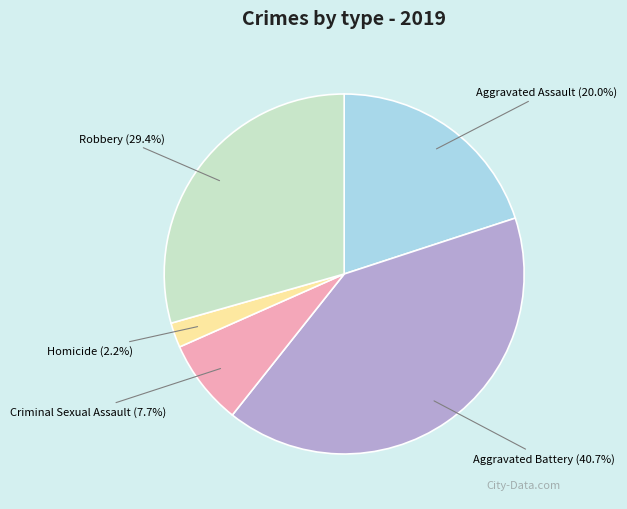

Which slice is the smallest?

Homicide